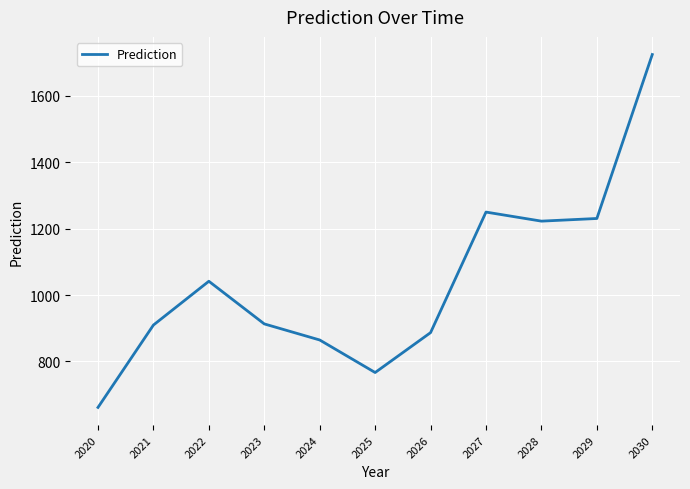

At which category does the chart reach its peak across all series?

2030